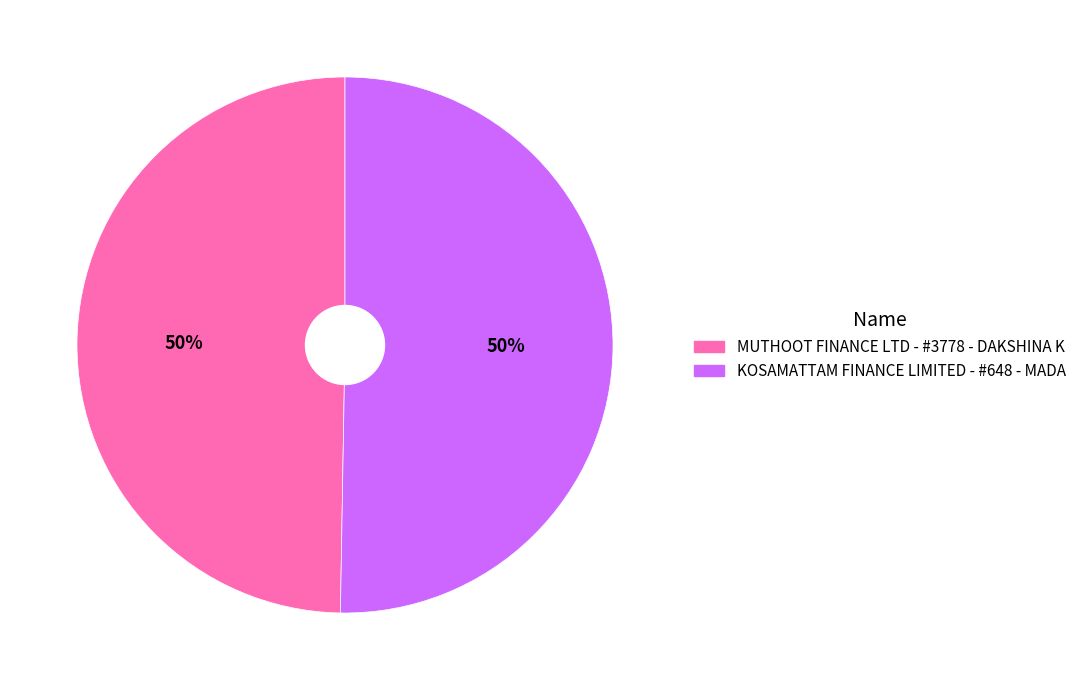

Count the number of slices in the pie.

2